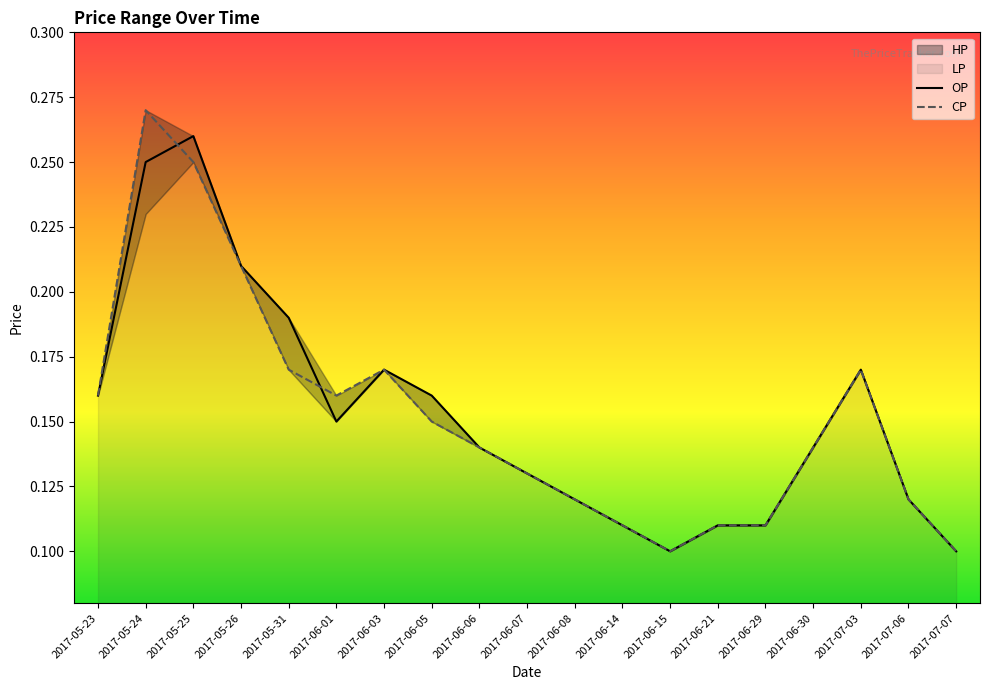

Which series has the largest range (max minus min)?

CP